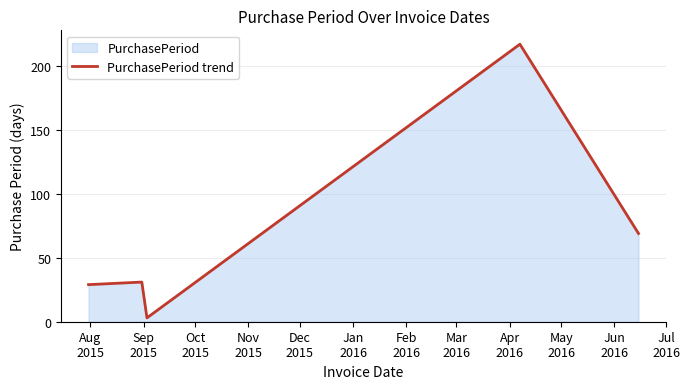

How many values are below 31?

2